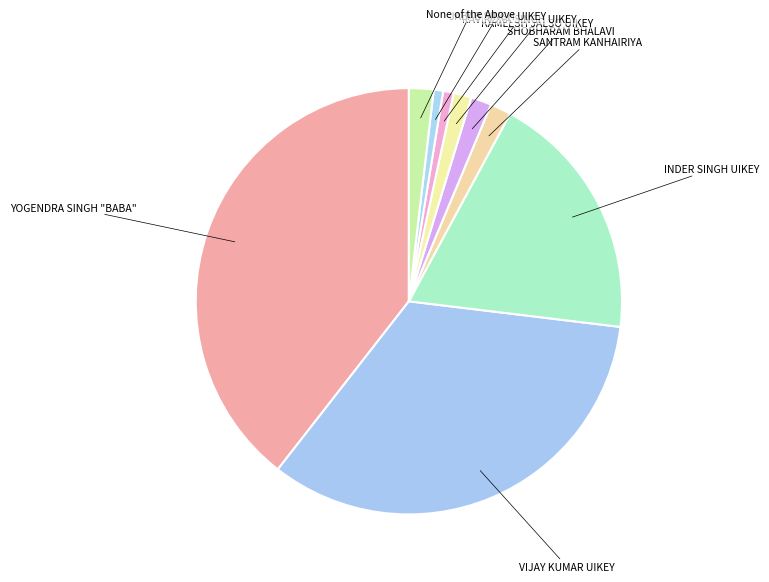

Which category has the biggest portion of the pie?

YOGENDRA SINGH "BABA"